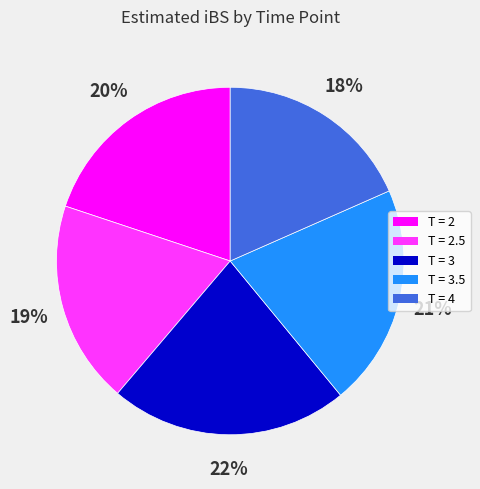

Which slice is the smallest?

T = 4